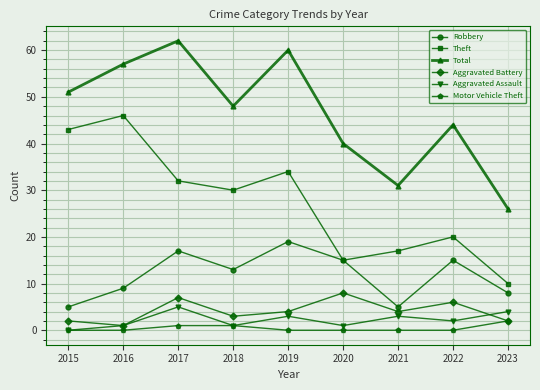

At how many categories does at least one series exceed 5?

9